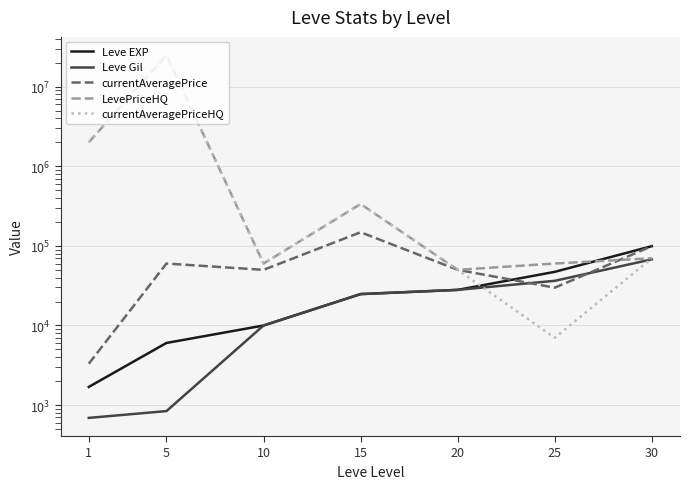

Does the chart have visible grid lines?

Yes